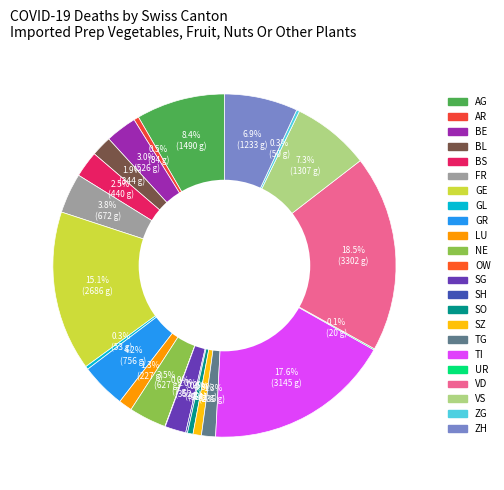

Is there any slice that represents more than half of the pie?

No